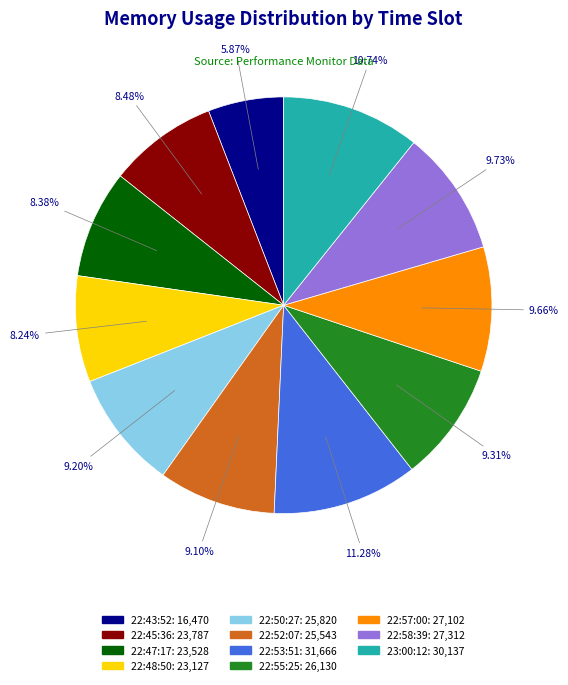

Between 22:48:50 and 22:50:27, which is larger?

22:50:27